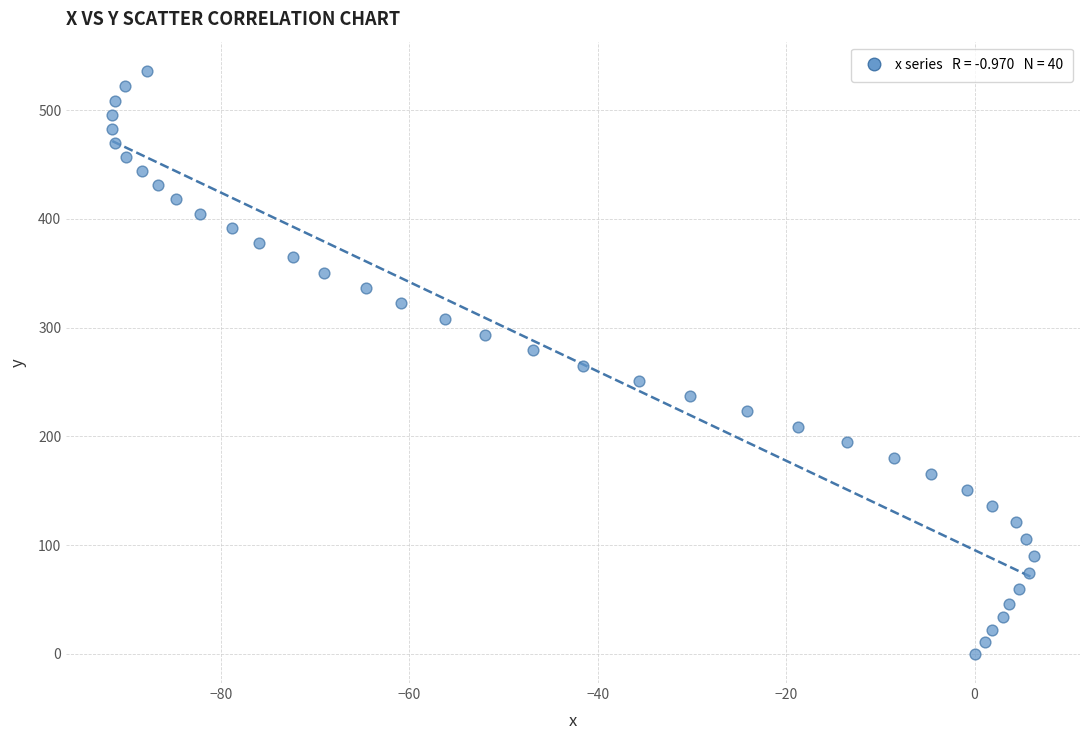

What is the range of Y values (max minus min)?

536.1